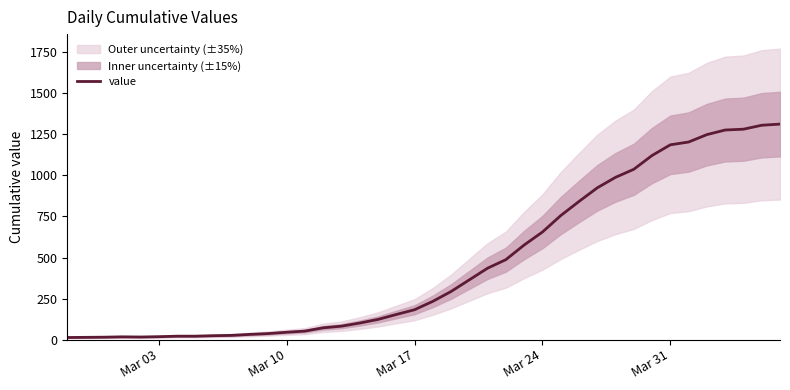

Which label corresponds to the smallest value in the chart?

Mar 03